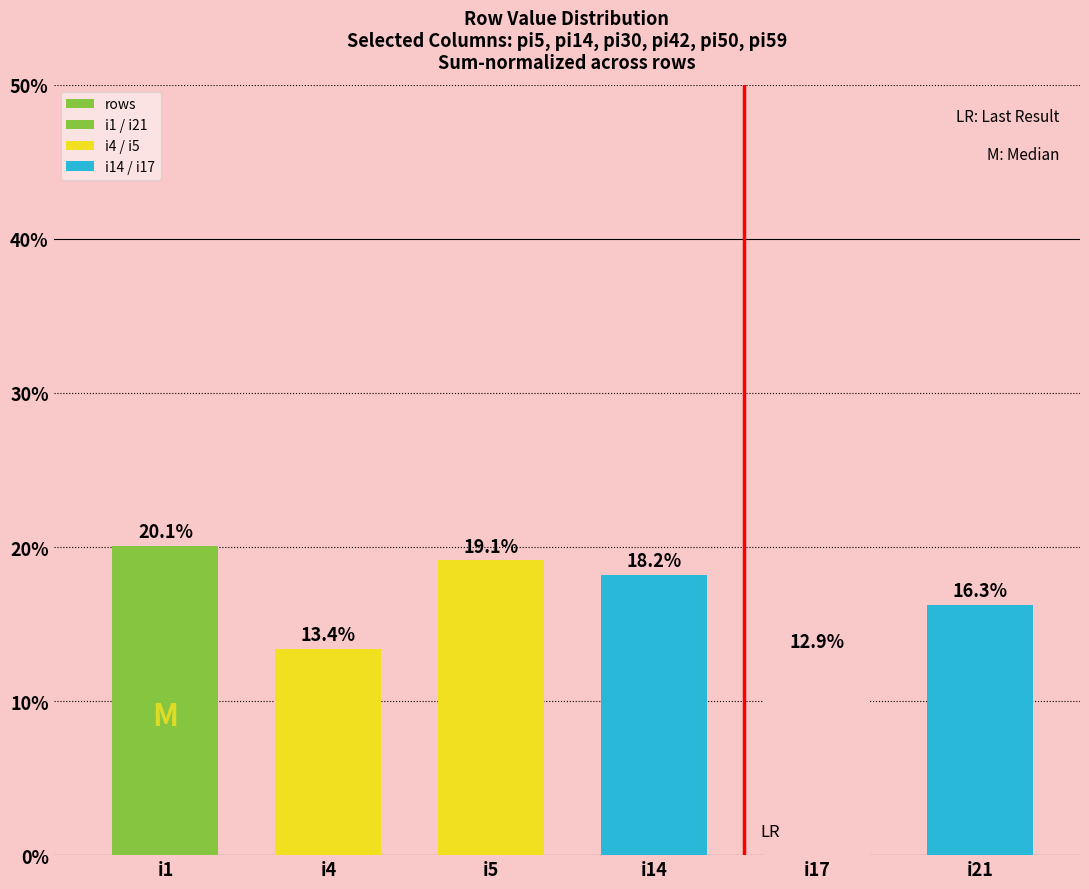

What is the difference between the maximum and minimum values?

0.1